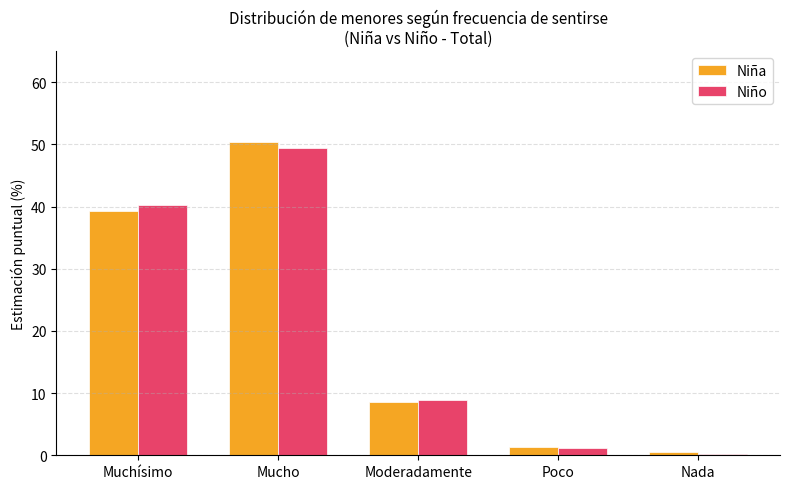

What is the minimum value shown in the chart?

0.2